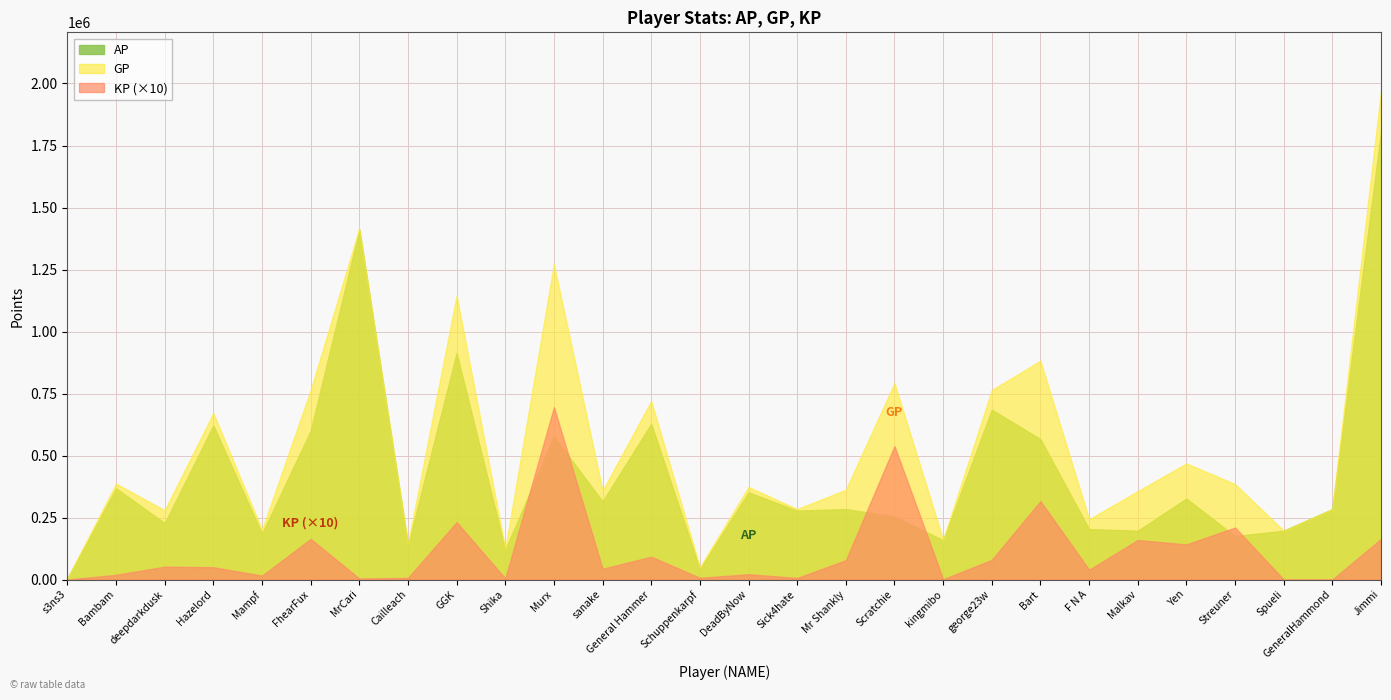

How many series are shown in this chart?

3